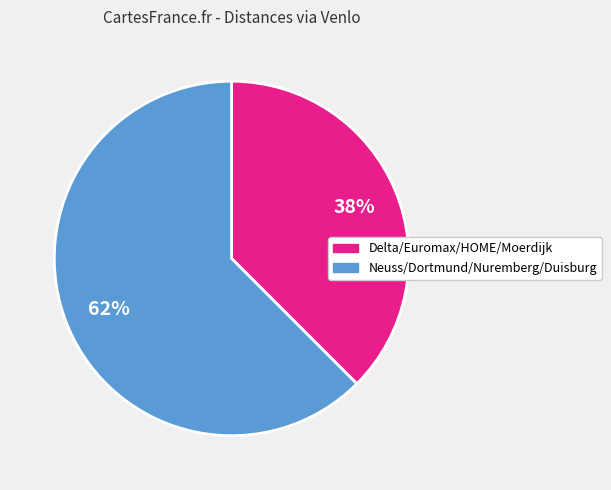

To the nearest percent, what is the average slice percentage?

50%